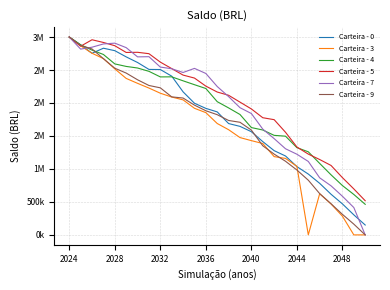

Does the chart display data point markers on the line(s)?

No